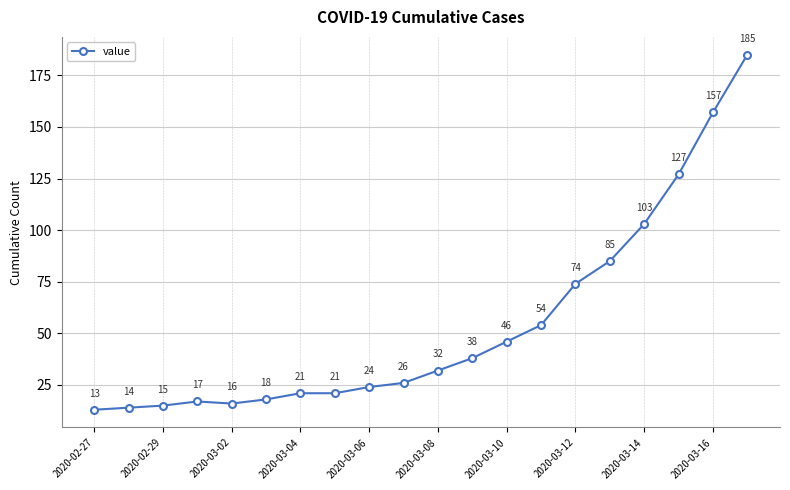

What is the value of the 20th point from the left?

185